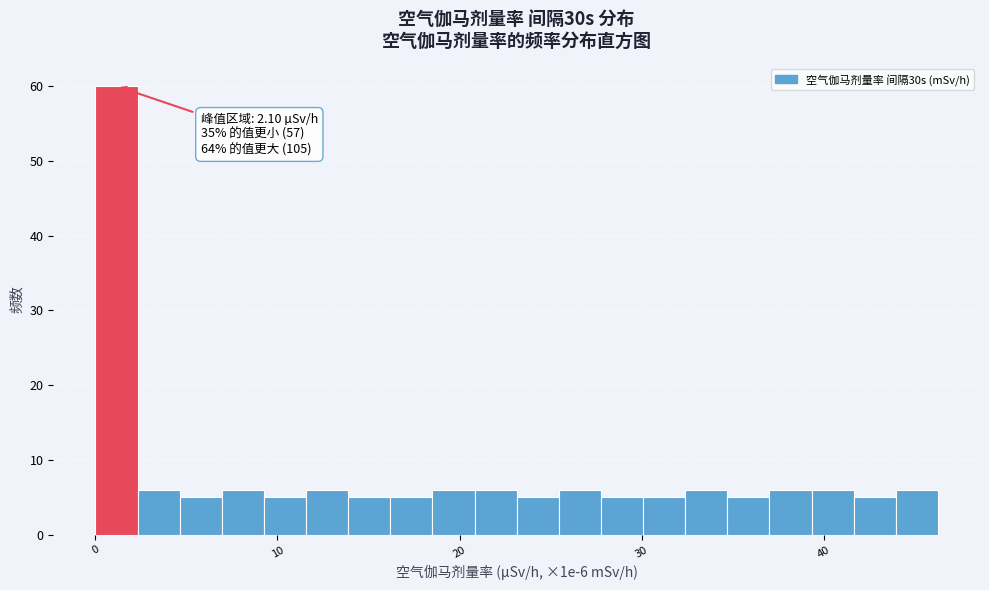

Read against the x-axis, roughly where is the centre of the tallest bar?

1